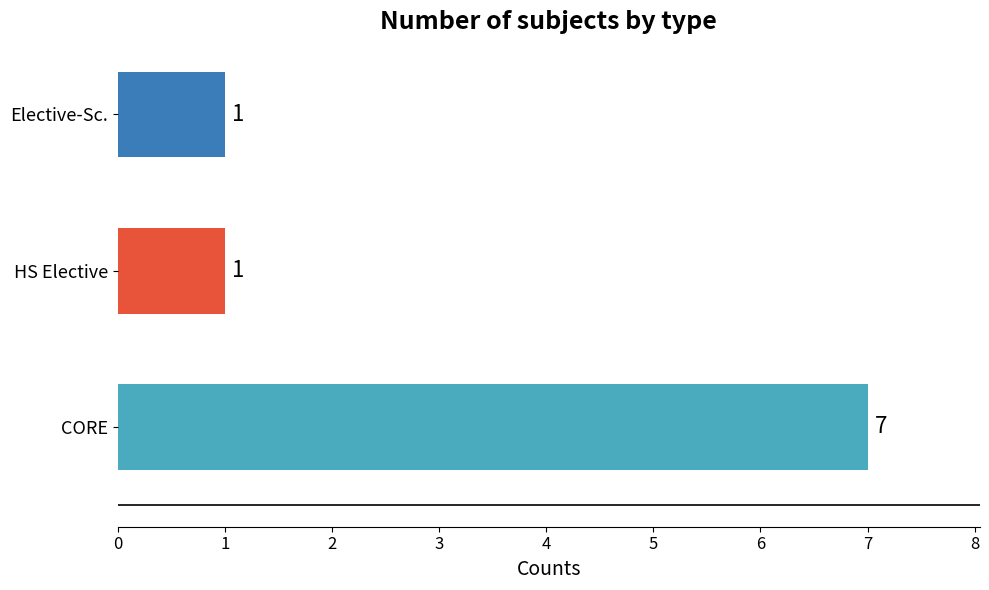

Is it true that the value at CORE is 7?

True